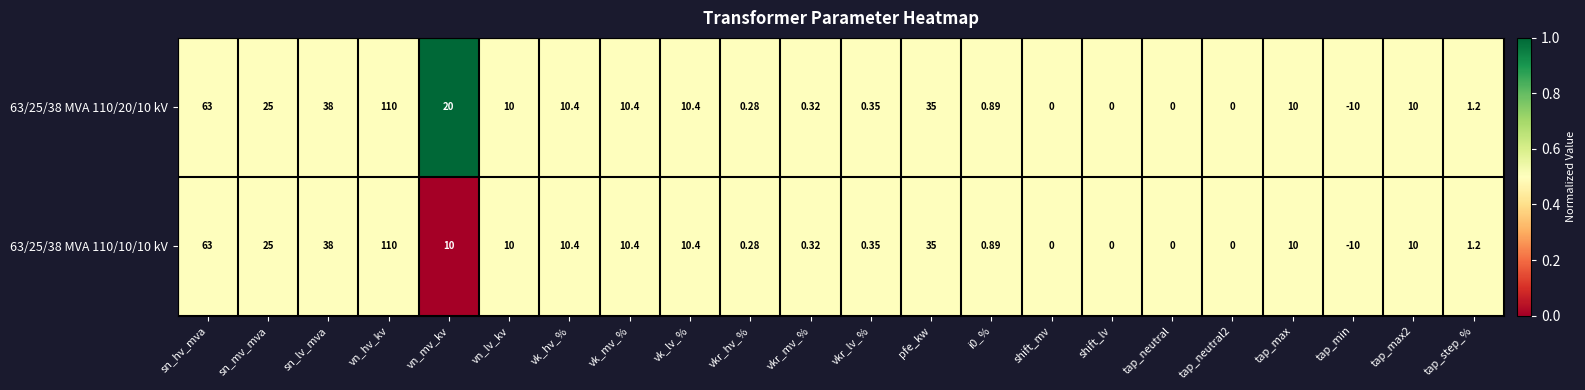

How many distinct data groups are displayed?

2